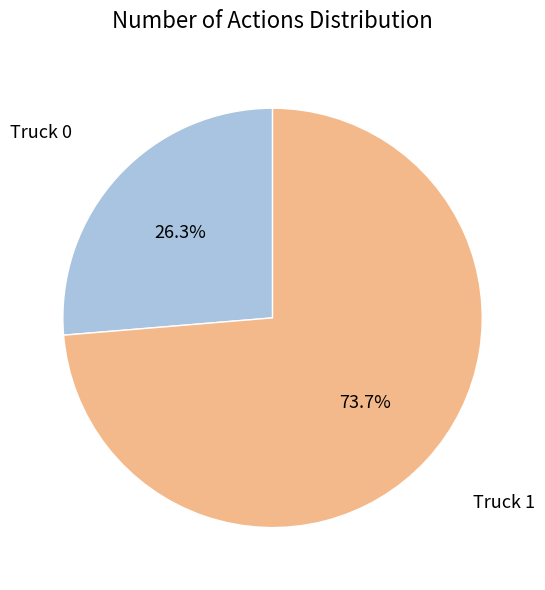

What is the smallest slice in the pie chart?

Truck 0